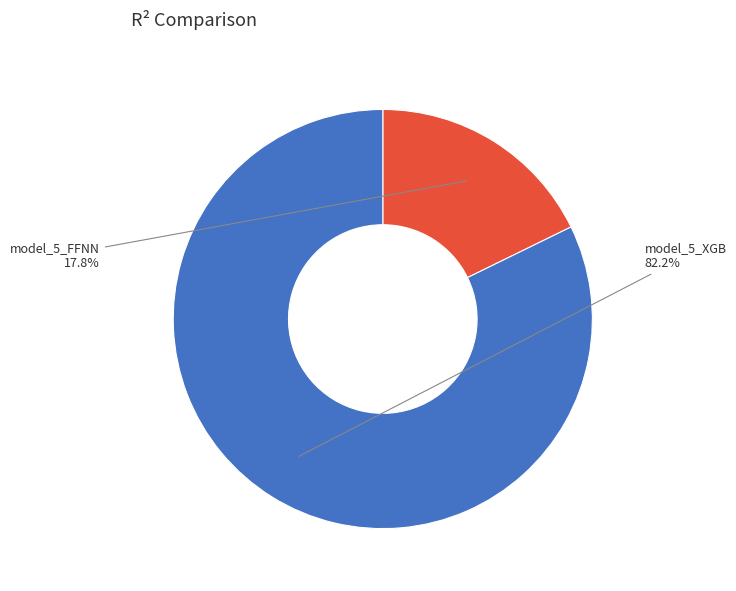

Is there a majority slice in this chart?

Yes